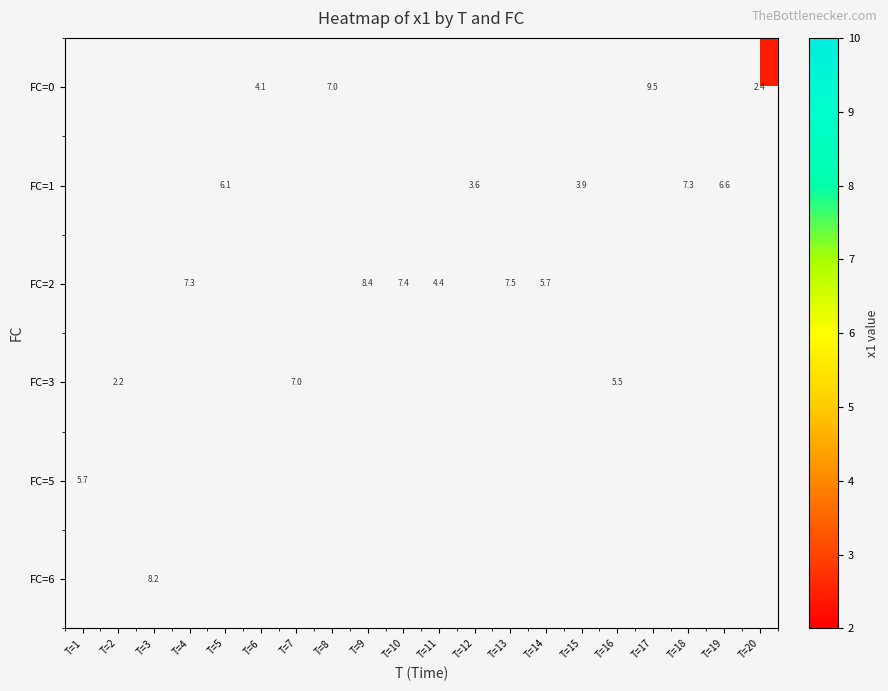

How many series are shown in this chart?

6